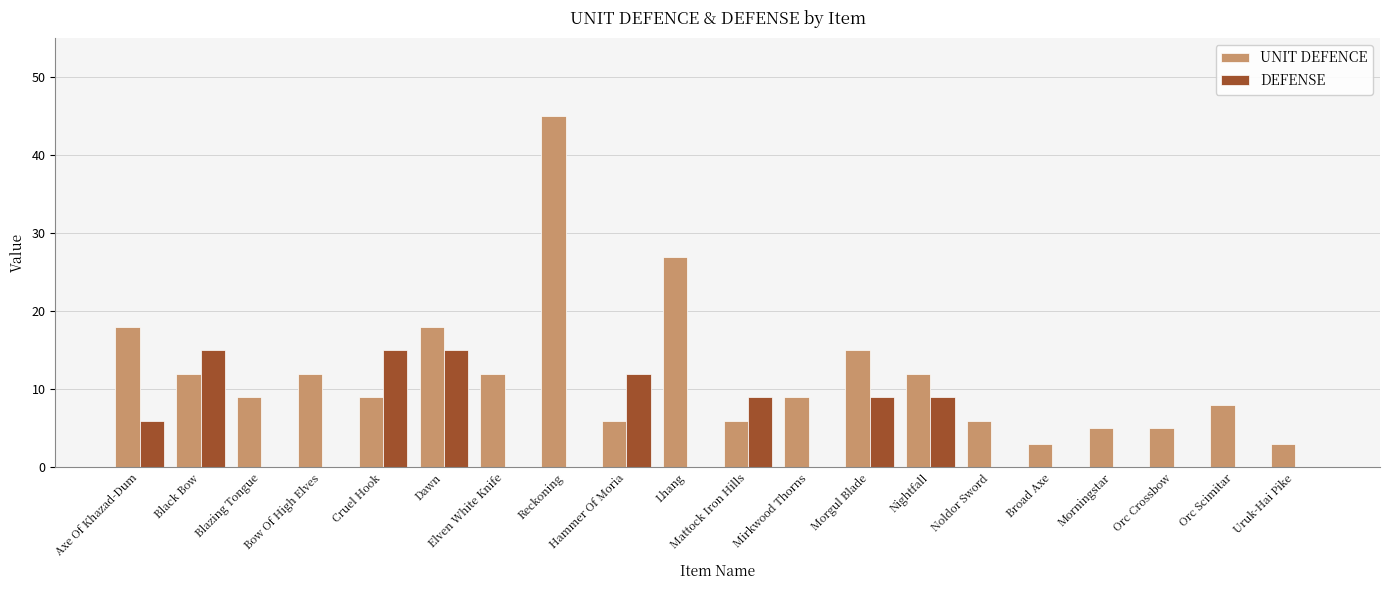

What value does the UNIT DEFENCE series have at Blazing Tongue, to the nearest 10?

10